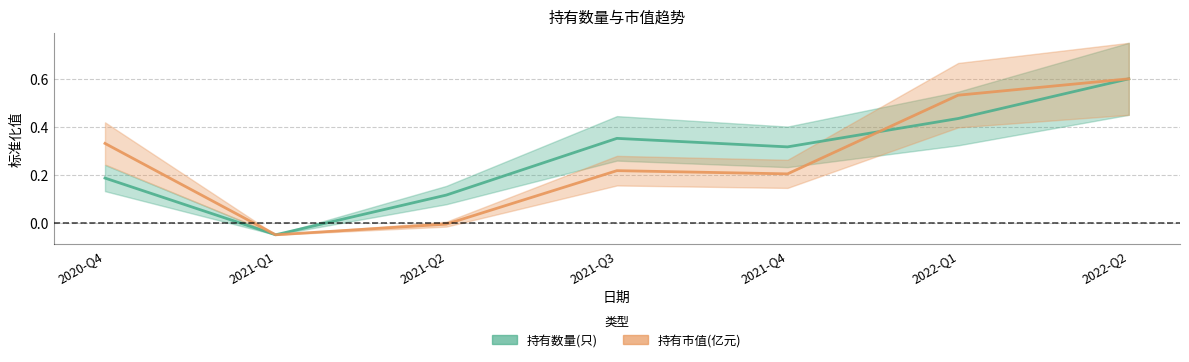

What is the difference between the 持有数量(只) values at 2021-Q3 and 2022-Q1?

0.1